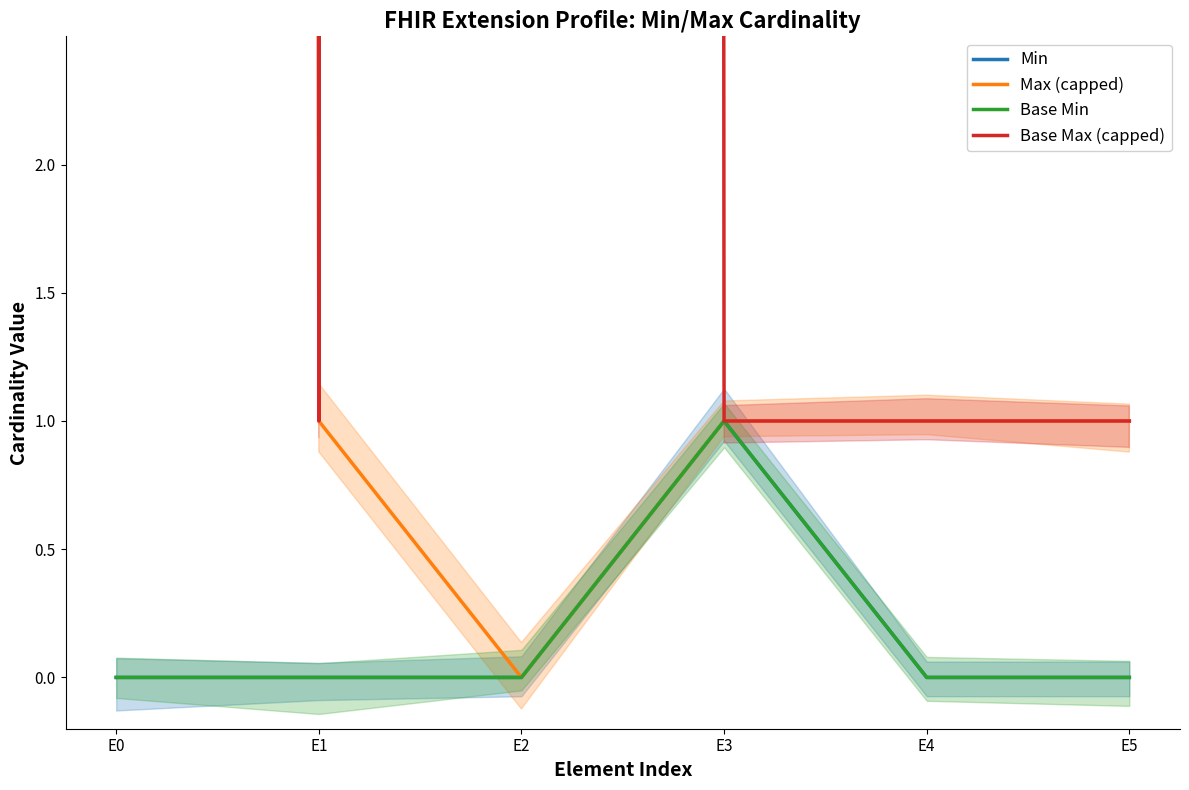

The Base Min series shows 0 at E5. True or false?

True